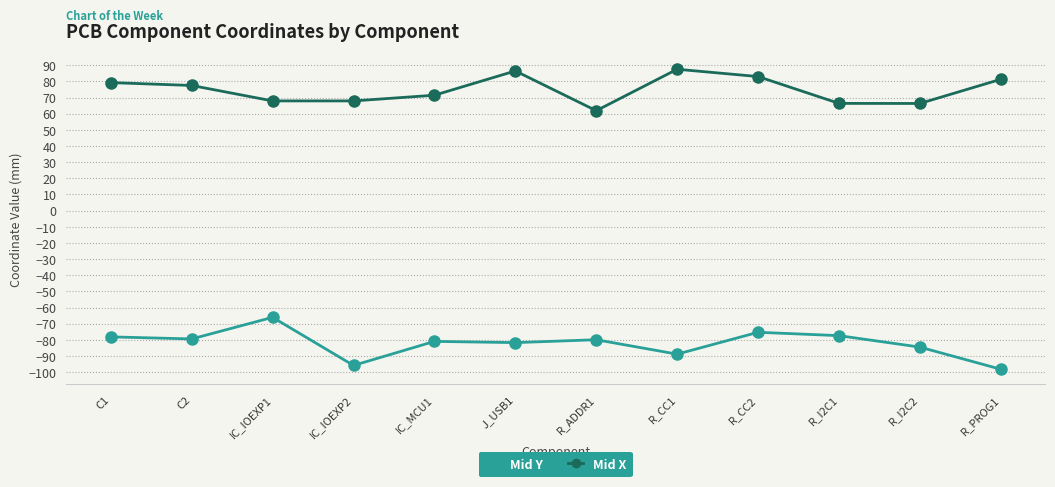

In Mid X, how many points are higher than both neighbors (excluding endpoints)?

2